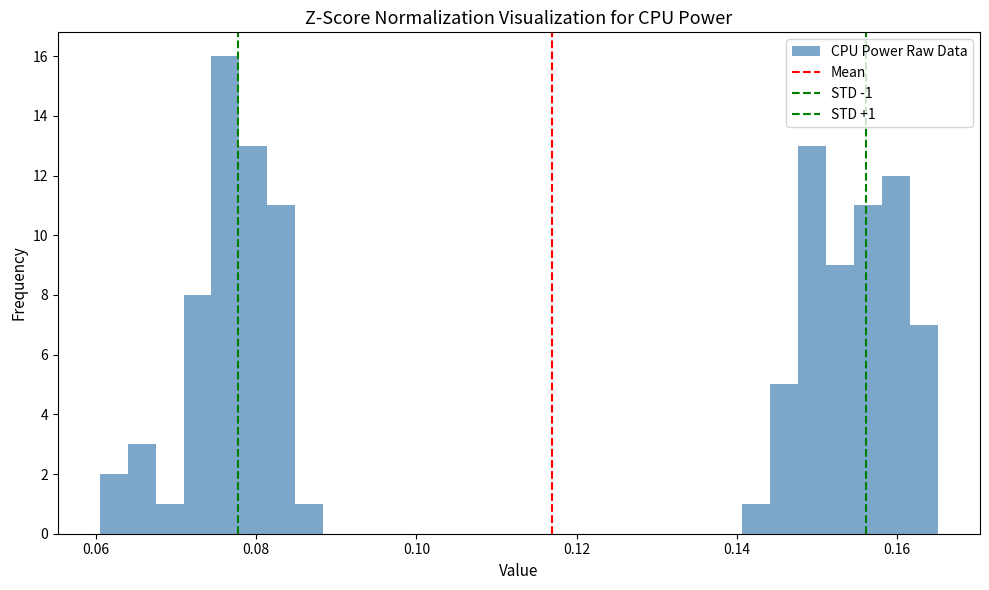

Around what value on the x-axis is the tallest bar? Give the approximate position of its centre, as read against the axis.

0.076